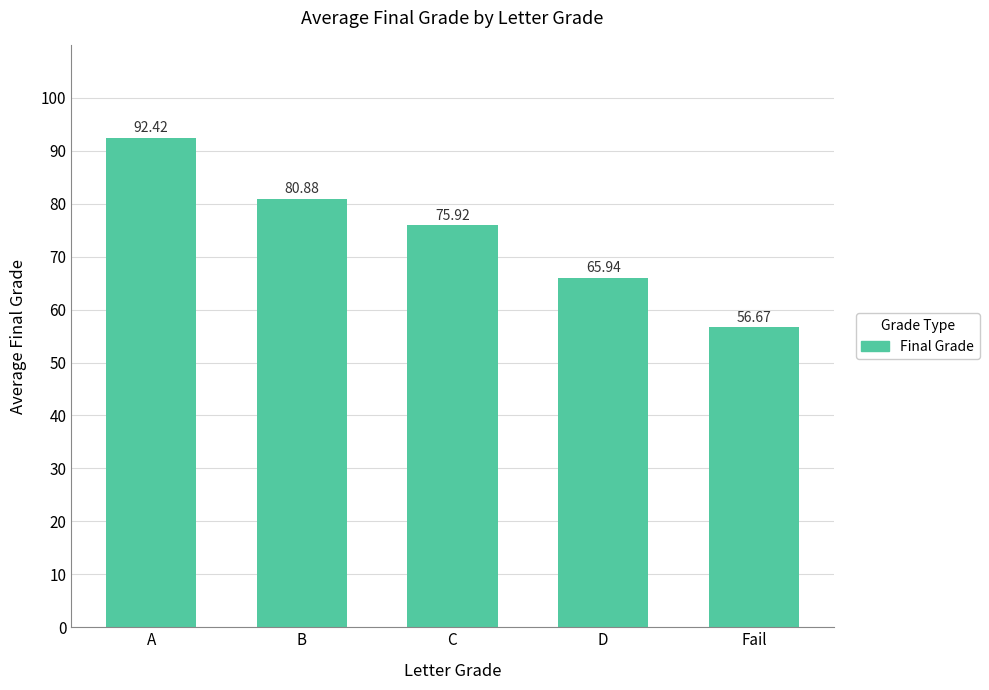

Reading left to right, extract all data points from this chart.

A=92.4	B=80.9	C=75.9	D=65.9	Fail=56.7